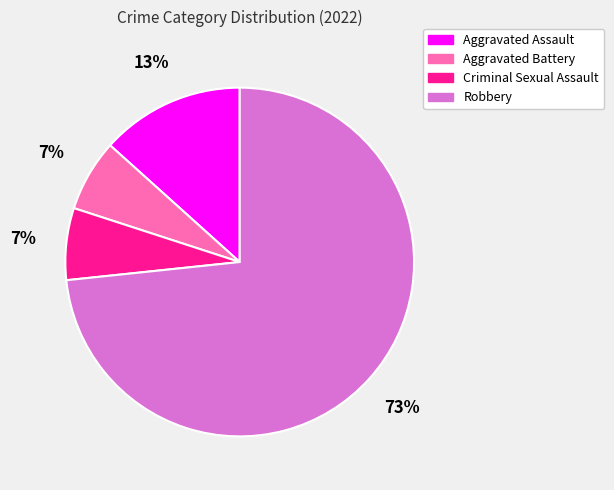

Approximately how many times larger is the value at Aggravated Battery compared to Robbery?

0.1